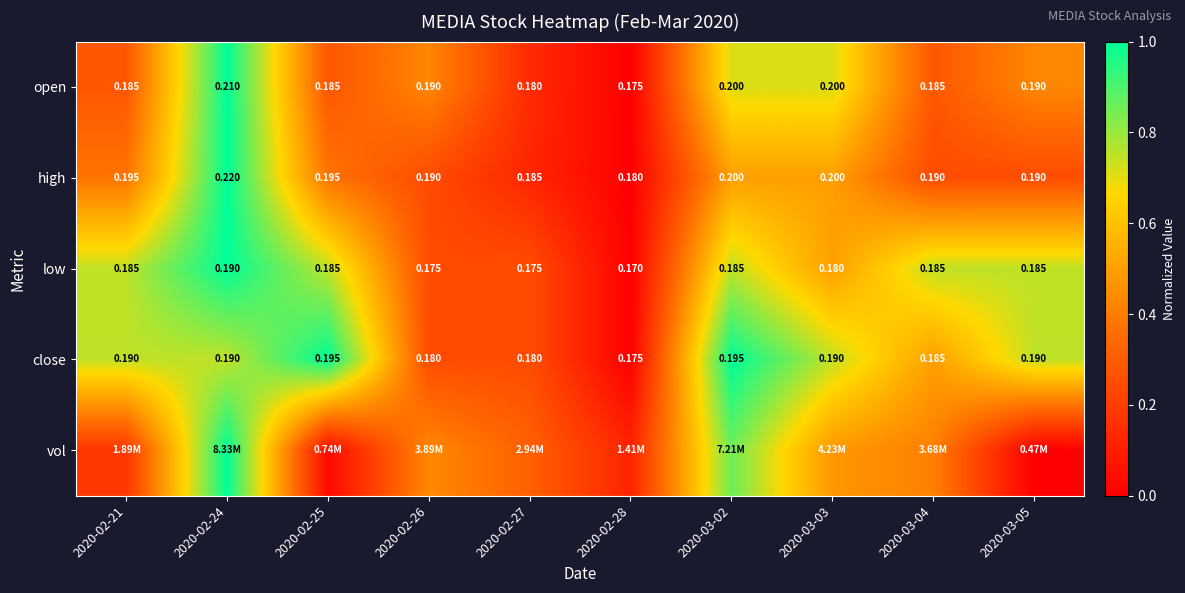

Is the value of close at 2020-03-03 greater than the value of high at 2020-03-03?

No